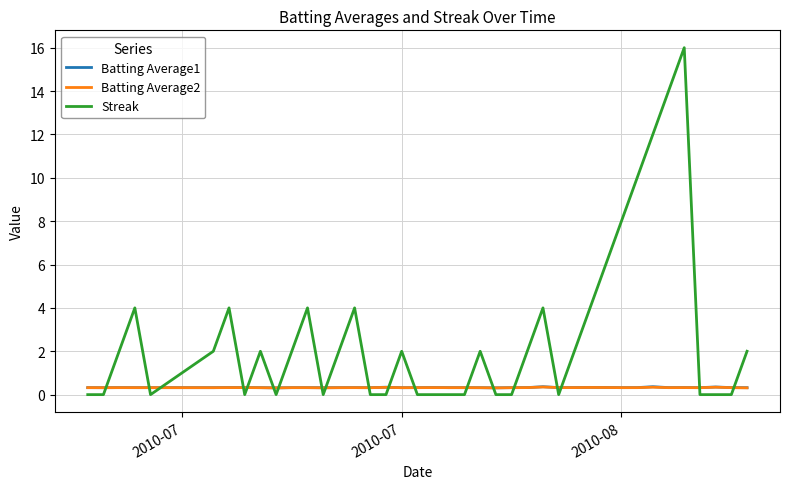

Which series ends up on top after the final intersection of Batting Average2 and Streak?

Streak